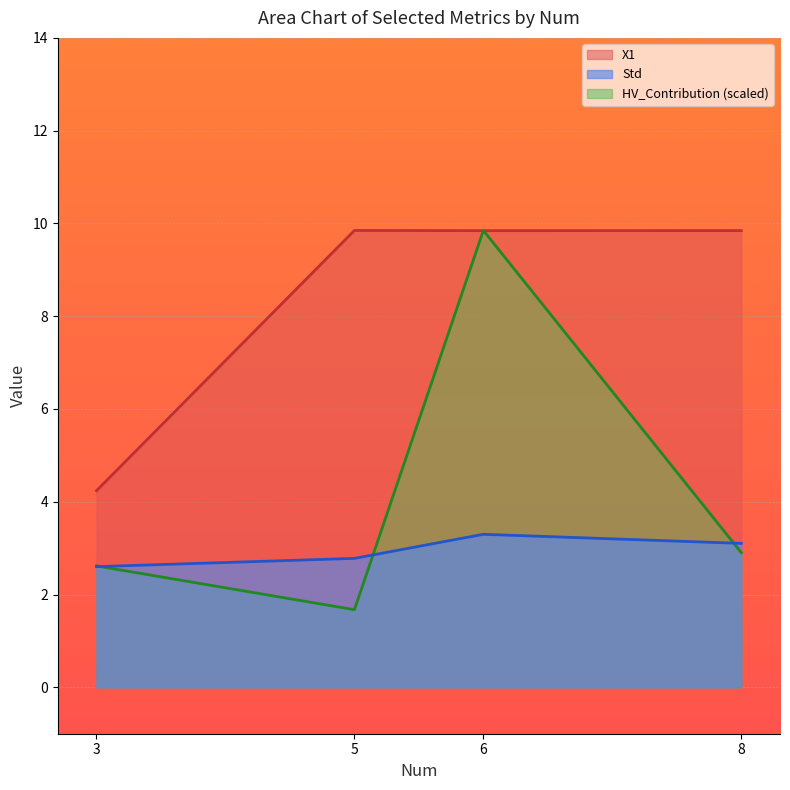

Rank the series by their average value, from highest to lowest.

X1, HV_Contribution (scaled), Std